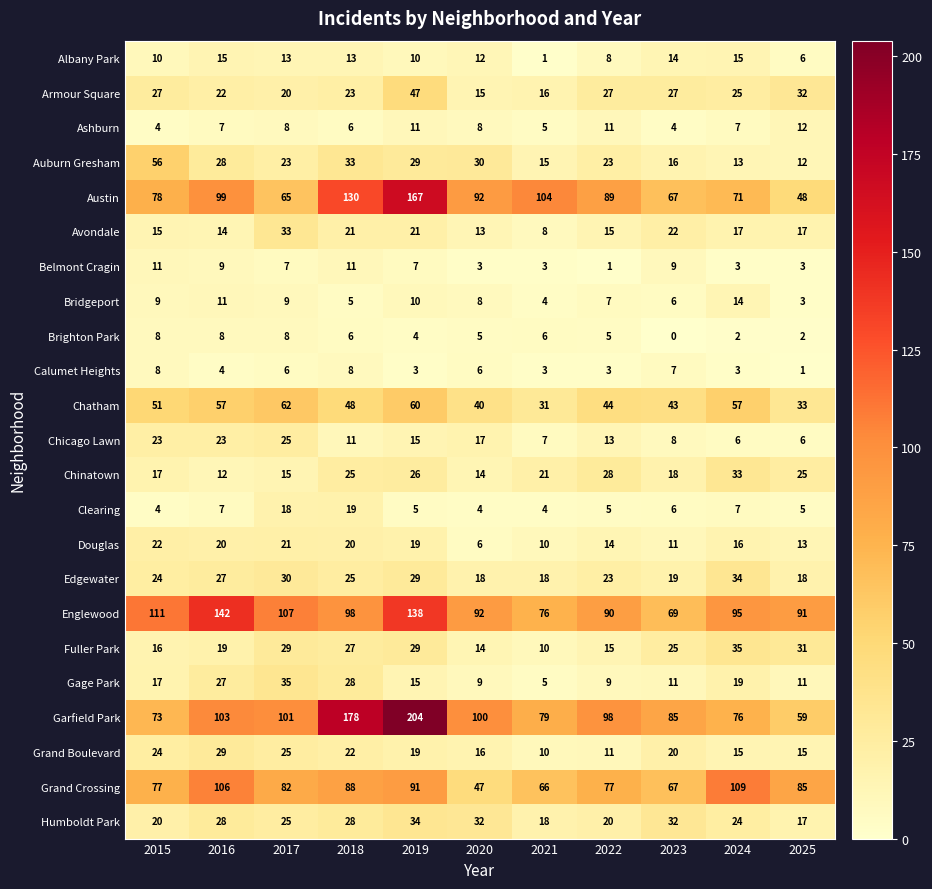

True or false: Clearing has a value of 6 at 2021.

False